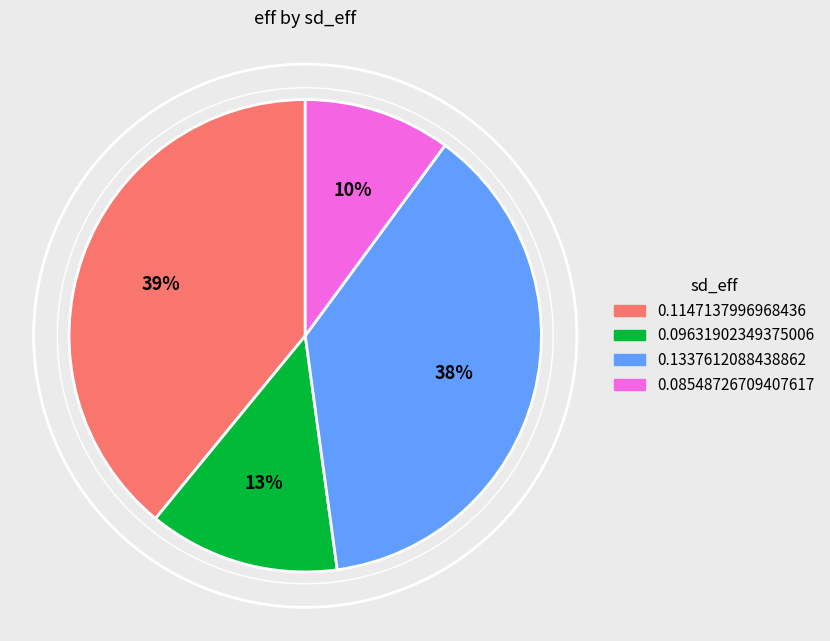

To the nearest percent, what is the combined percentage of 0.1147137996968436 and 0.1337612088438862?

77%